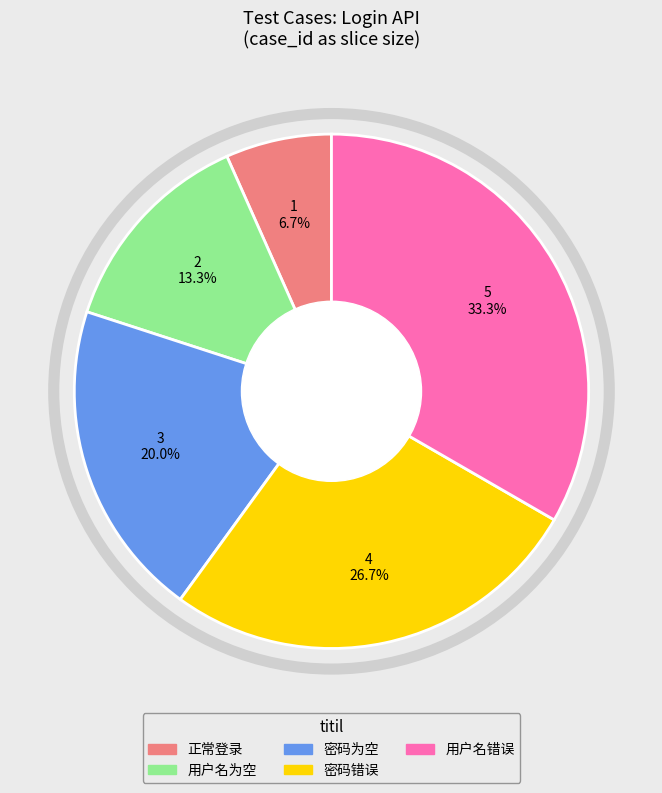

To the nearest percent, what portion does 正常登录 represent?

7%